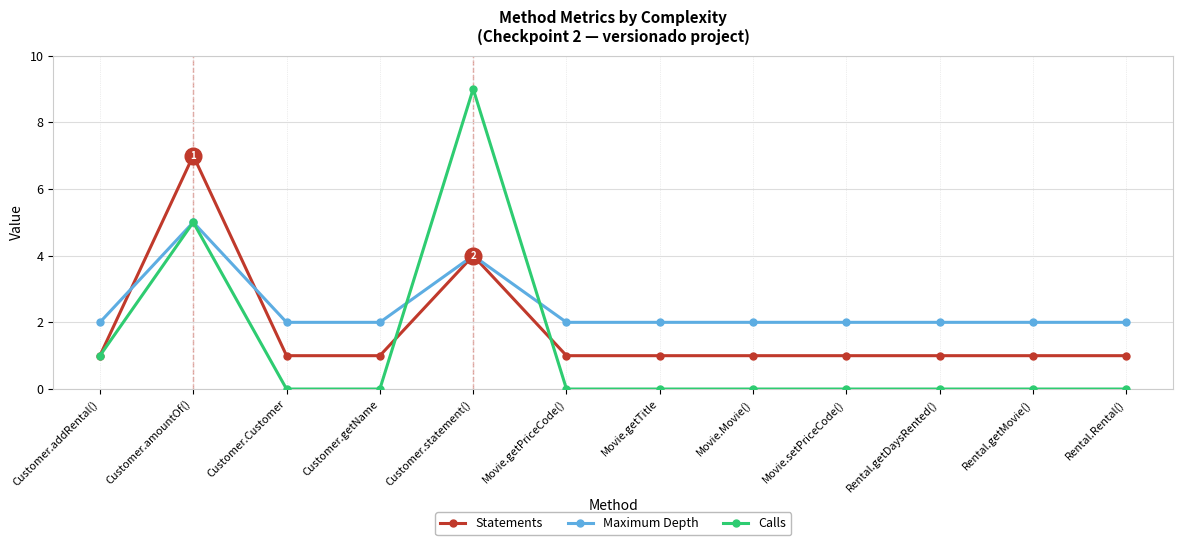

True or false: Maximum Depth has more than 0 points higher than both neighbors.

True